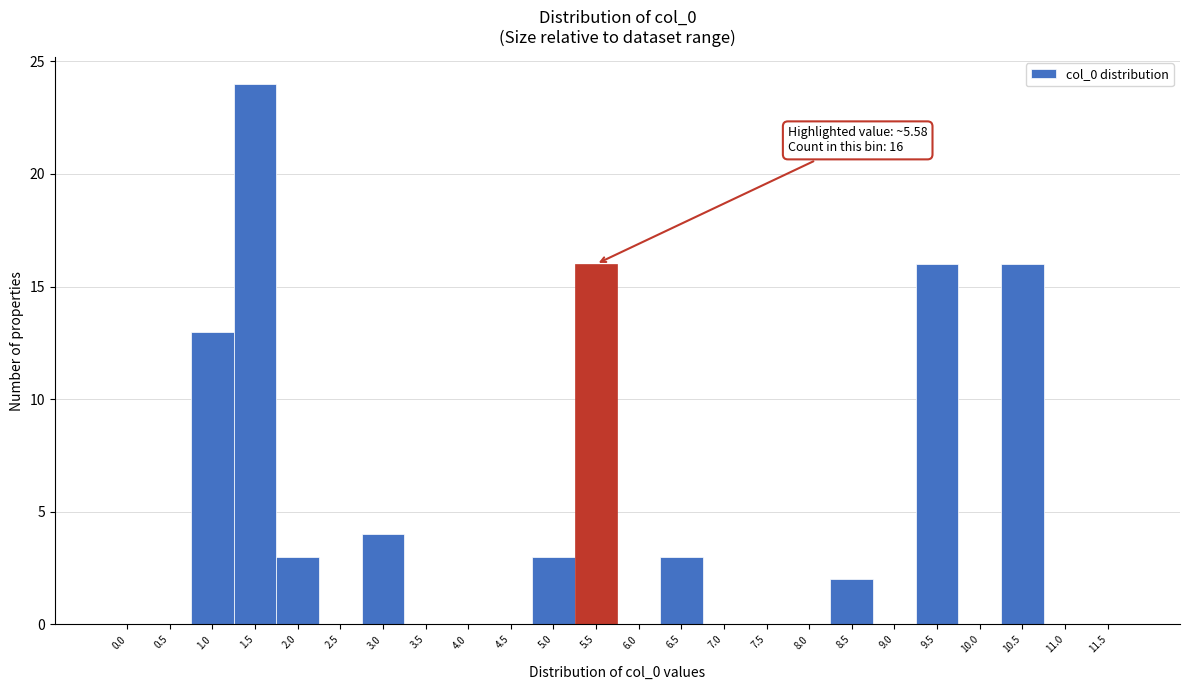

Reading left to right, transcribe all the data shown in this chart.

0.0=0	0.5=0	1.0=13	1.5=24	2.0=3	2.5=0	3.0=4	3.5=0	4.0=0	4.5=0	5.0=3	5.5=16	6.0=0	6.5=3	7.0=0	7.5=0	8.0=0	8.5=2	9.0=0	9.5=16	10.0=0	10.5=16	11.0=0	11.5=0